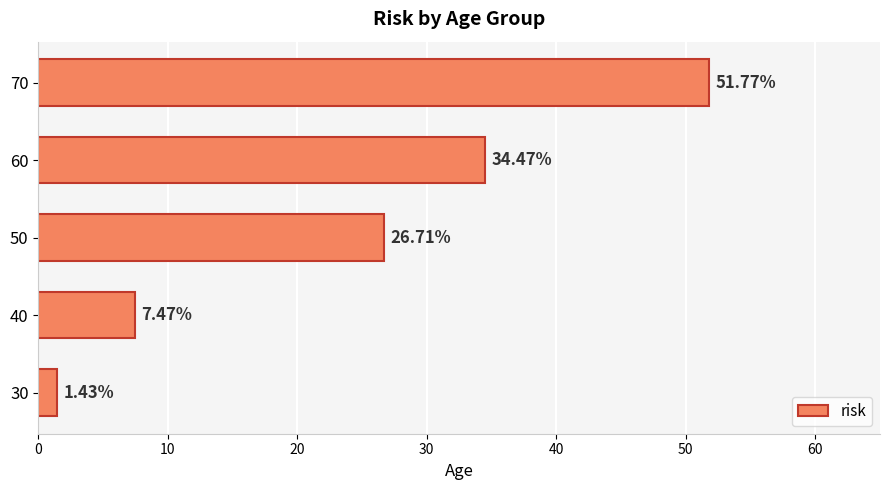

What is the difference between the second highest and minimum values?

33.0